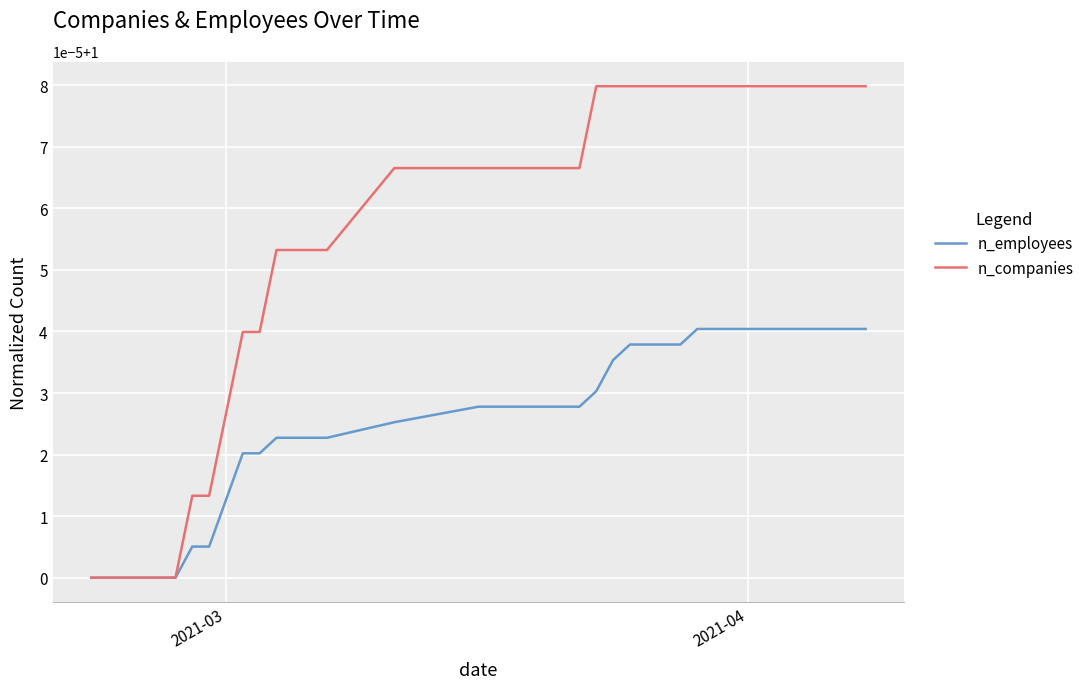

Which series has the largest range (max minus min)?

n_companies